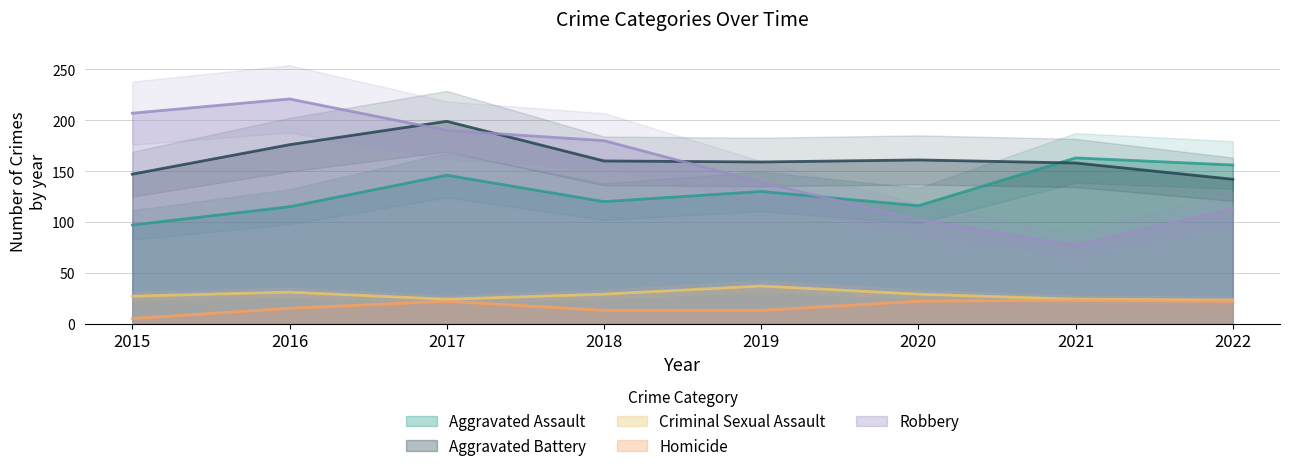

The Robbery series shows 70 at 2018. True or false?

False